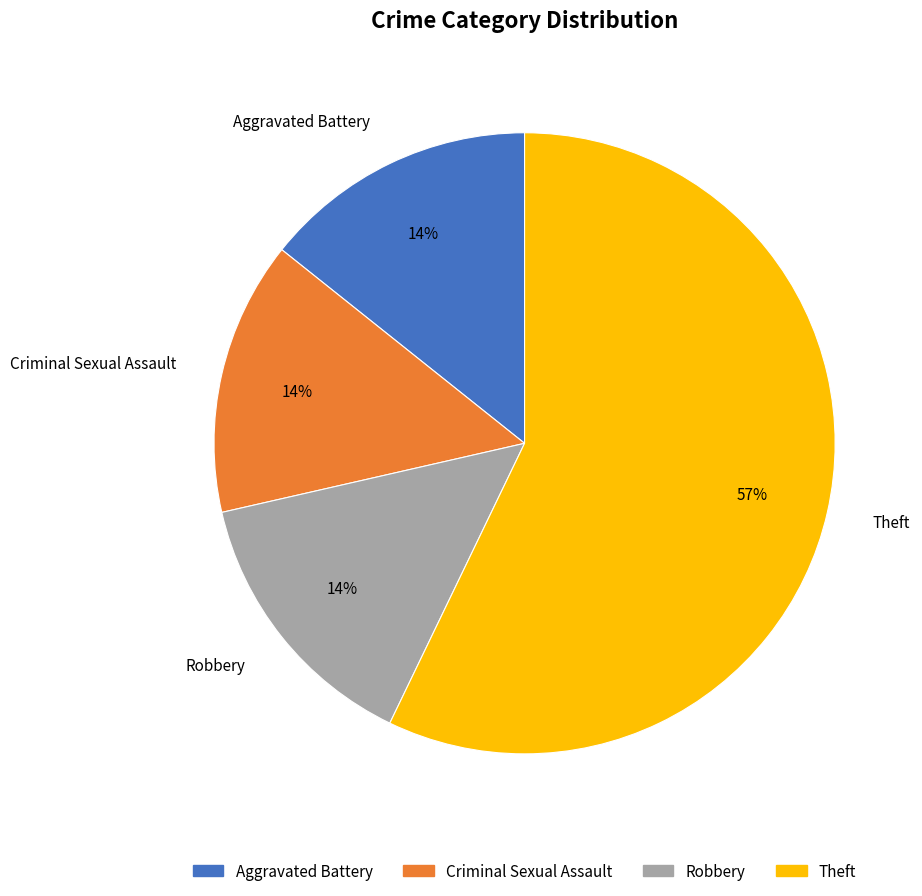

Is there any slice that represents more than half of the pie?

Yes